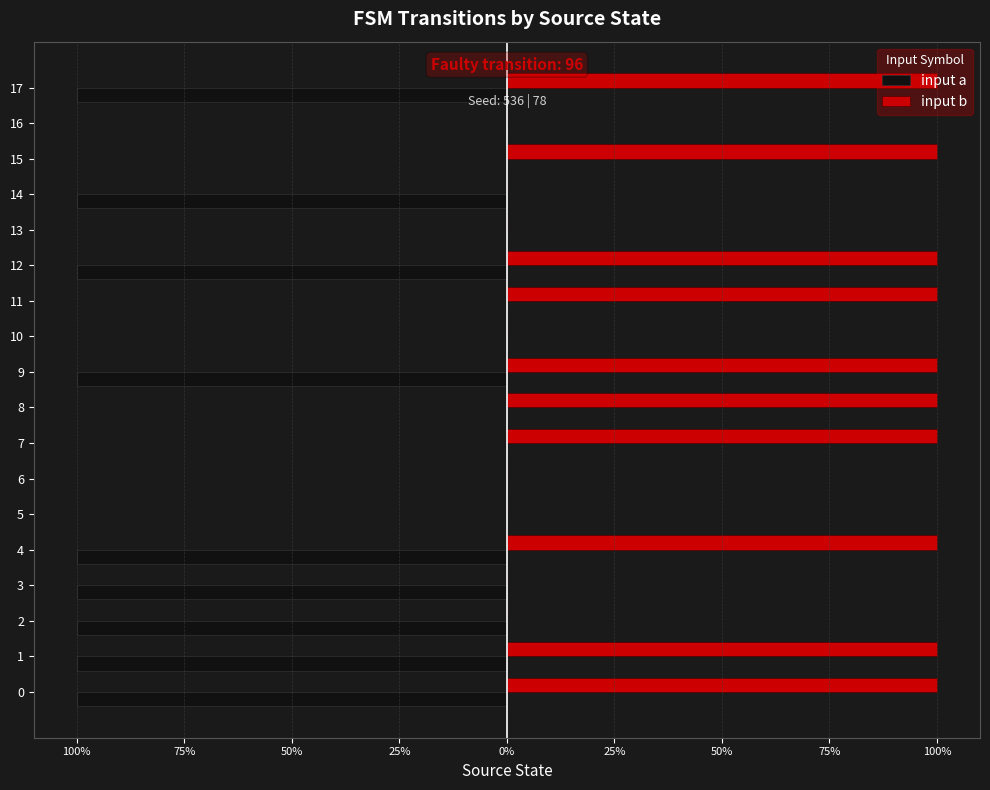

What are all the series names shown in the legend?

input a, input b